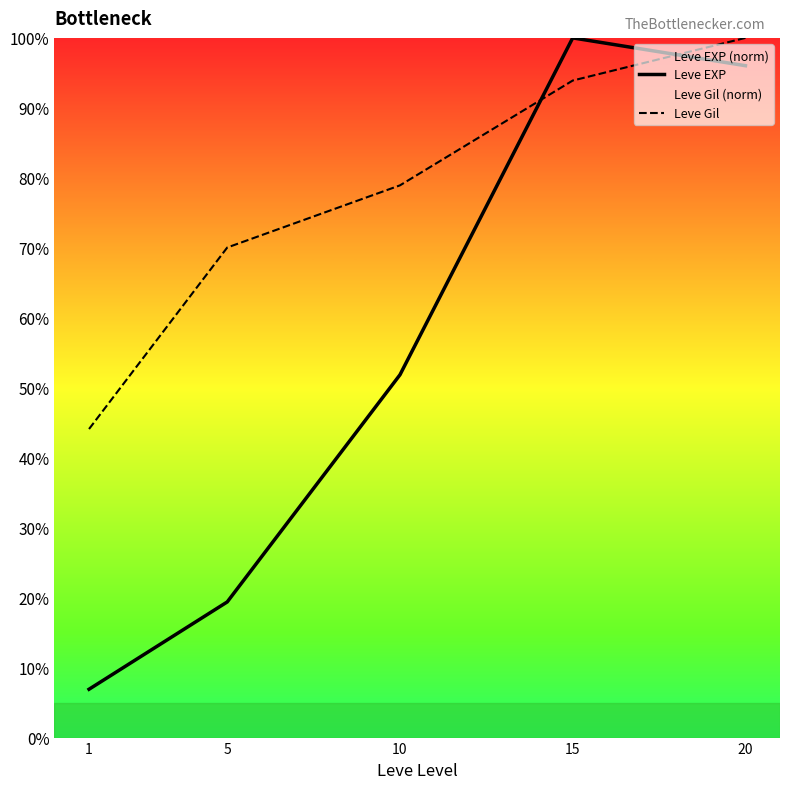

Which series has the largest total across all categories?

Leve Gil